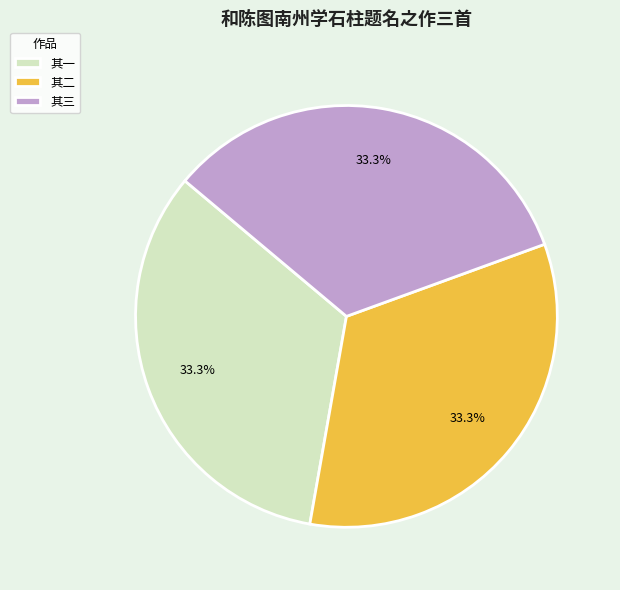

Approximately how many times larger is the value at 其三 compared to 其一?

1.0